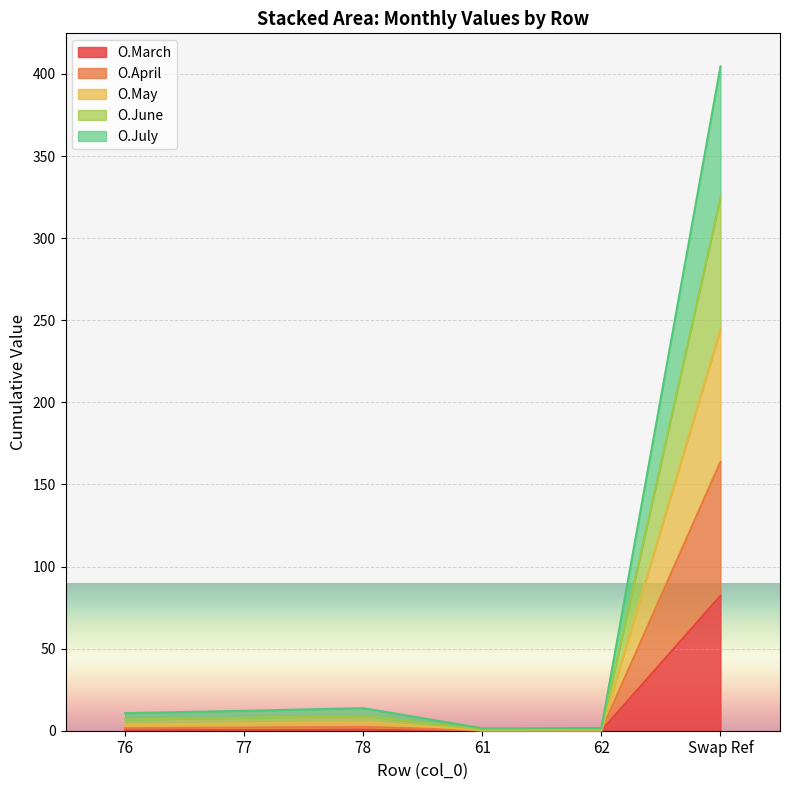

Count the number of categories in the chart.

6